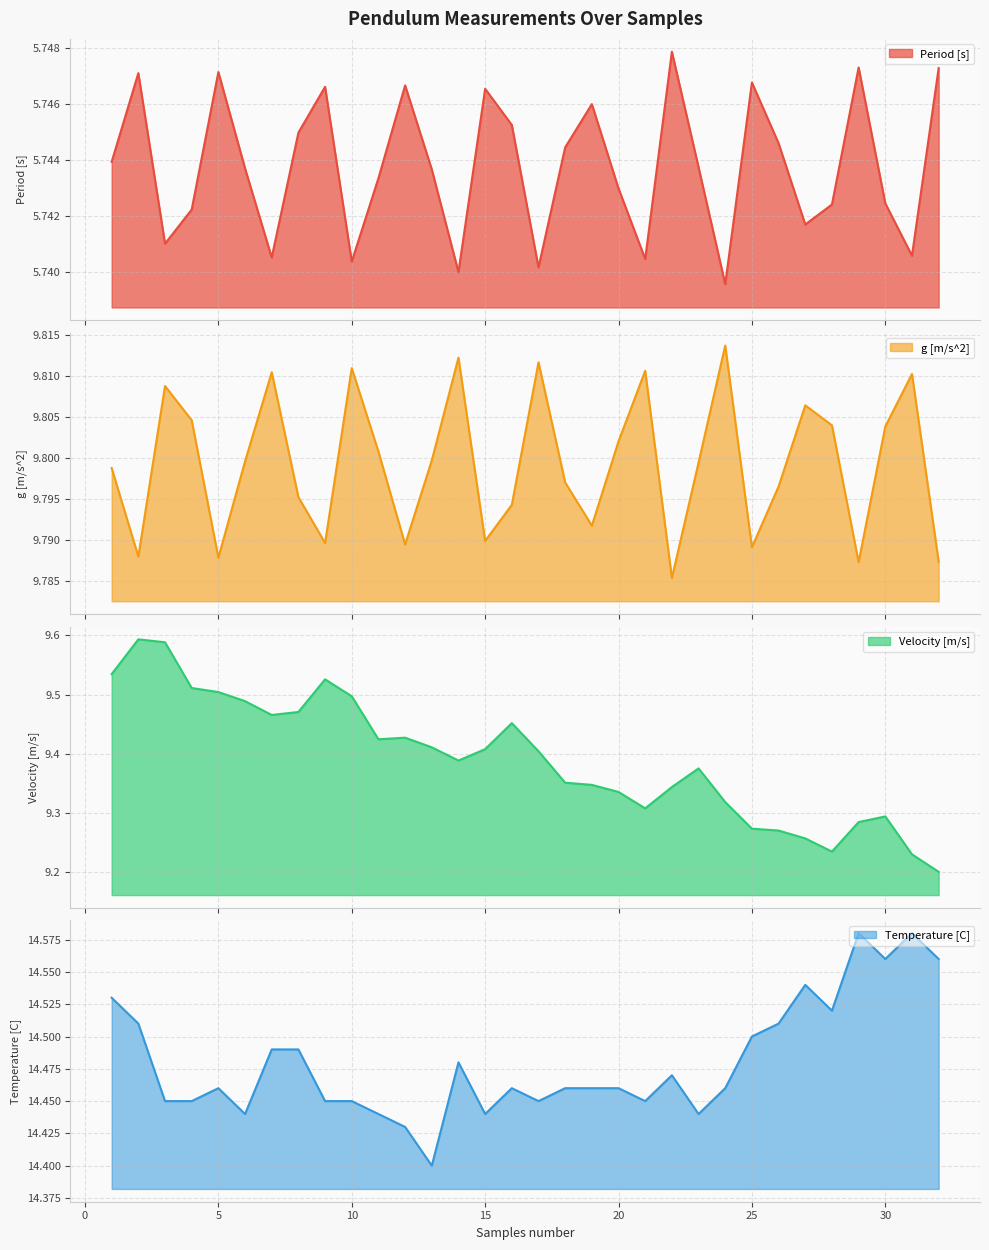

At which category does Temperature [C] reach its first local valley?

6